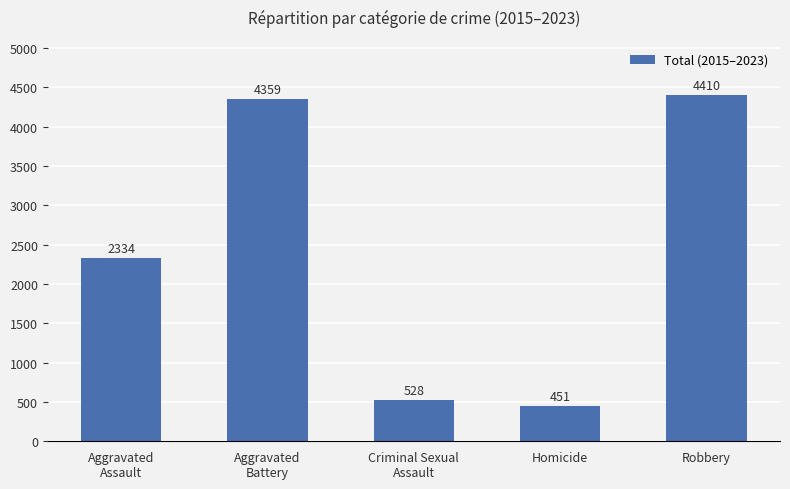

The value at Robbery is 4410. True or false?

True